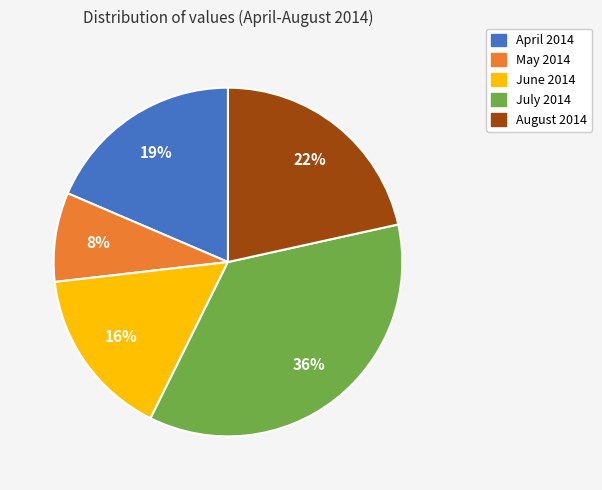

What is the largest slice in the pie chart?

July 2014